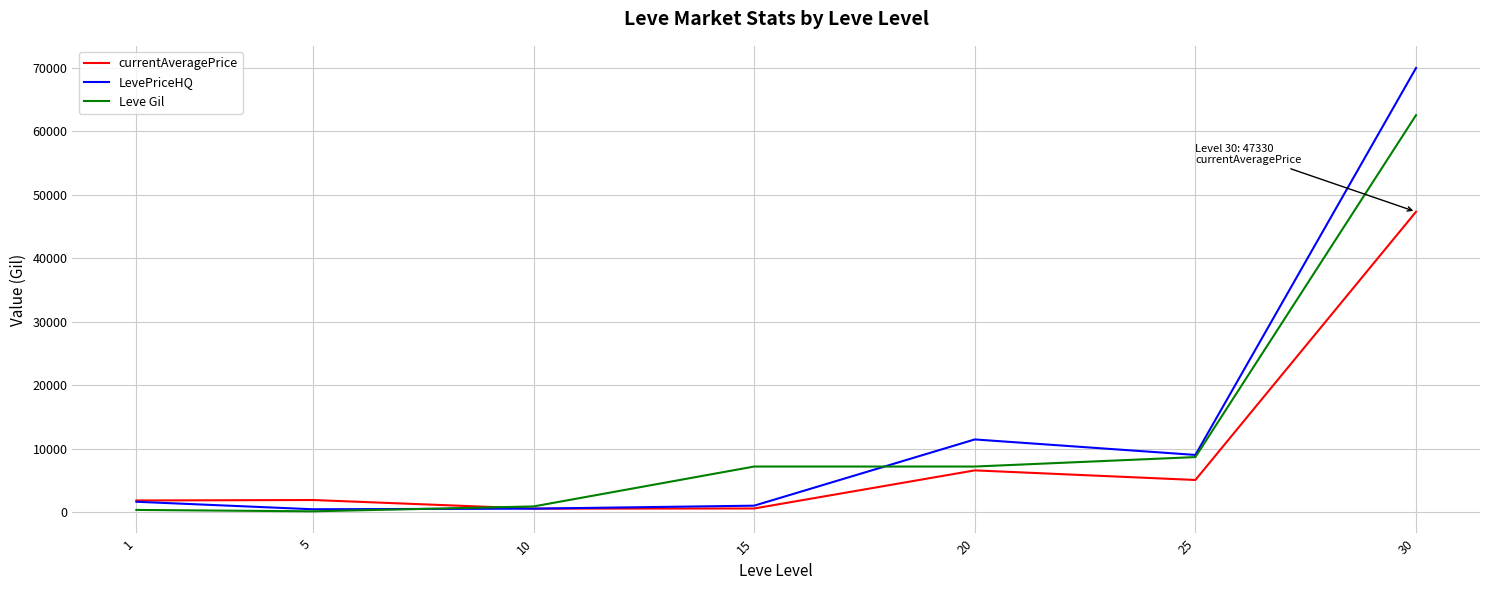

Which series changed the most between 10 and 25?

LevePriceHQ